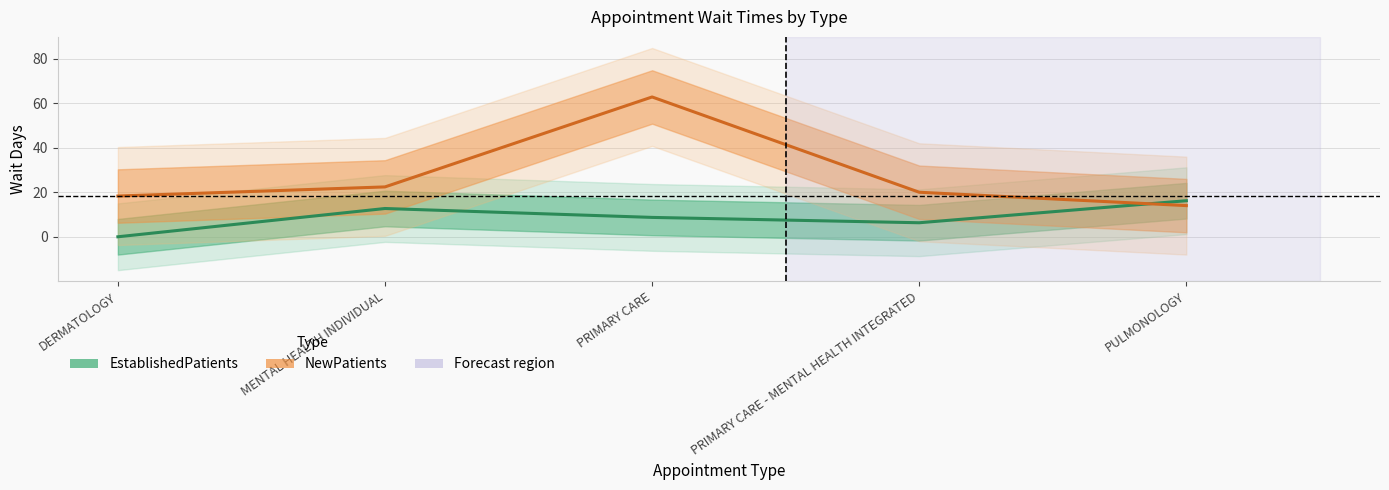

What is the value of the NewPatients point at the 5th from the left?

14.0